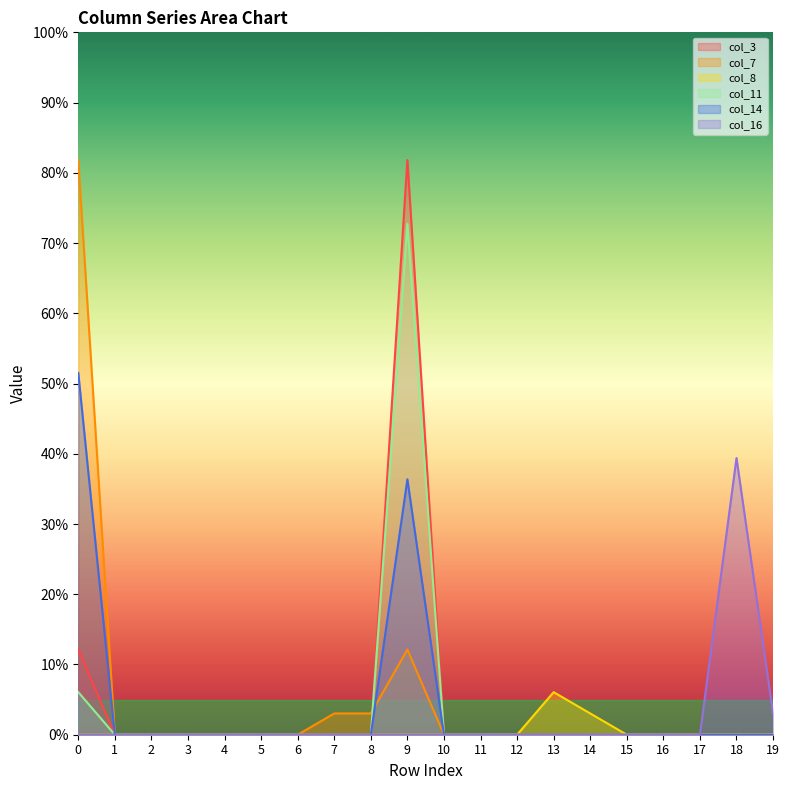

True or false: col_8 has more than 2 points higher than both neighbors.

False